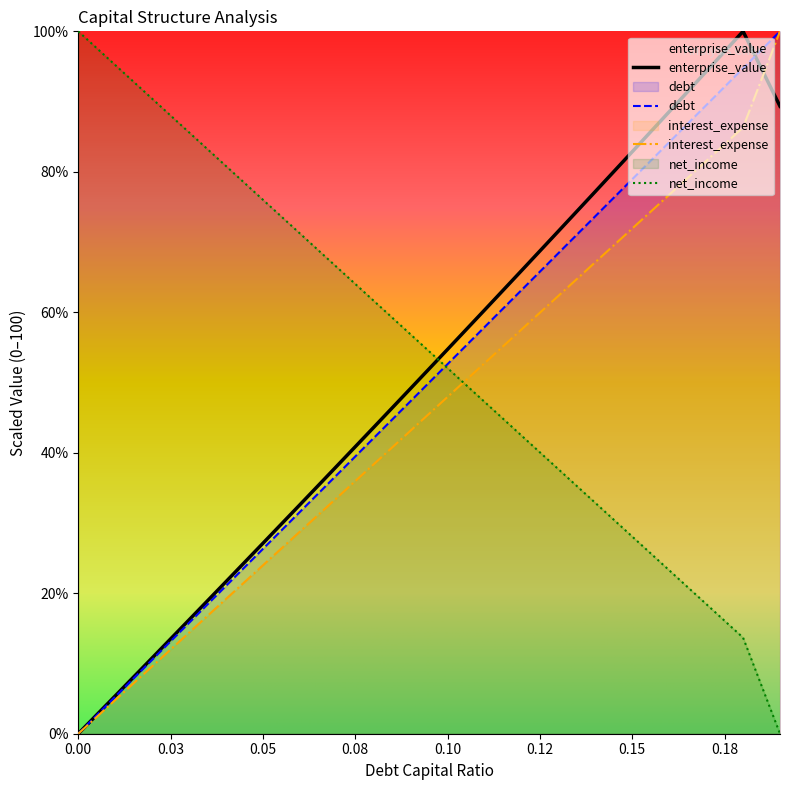

True or false: net_income and enterprise_value intersect in this chart.

True